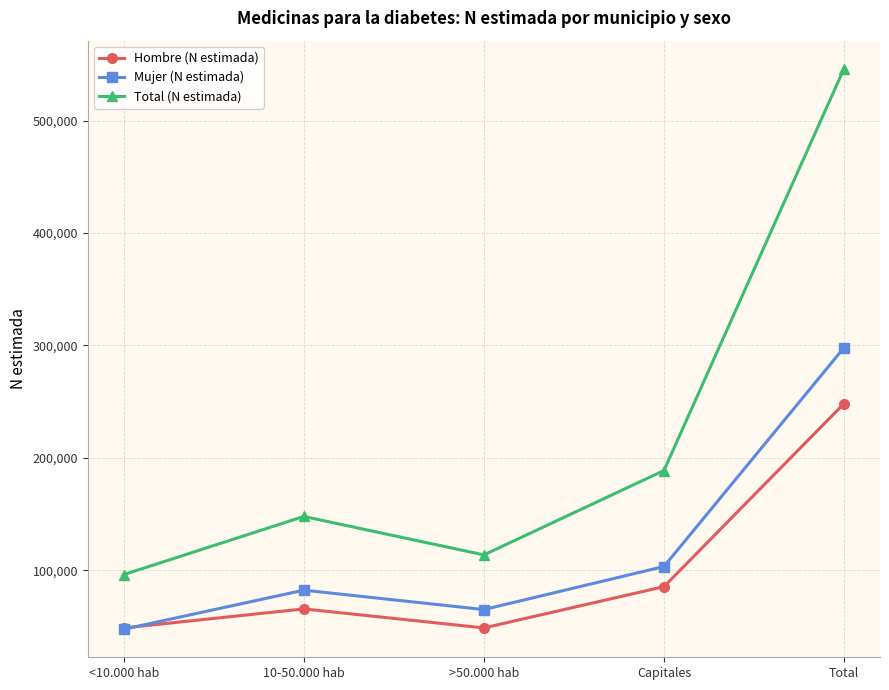

Is the value of Total (N estimada) at Capitales greater than the value of Hombre (N estimada) at <10.000 hab?

Yes